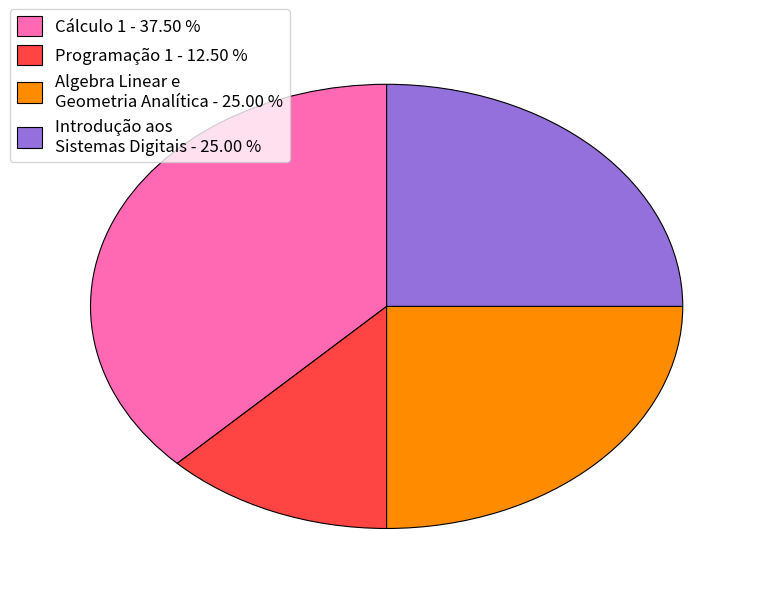

Which category has the biggest portion of the pie?

Cálculo 1 - 37.50 %